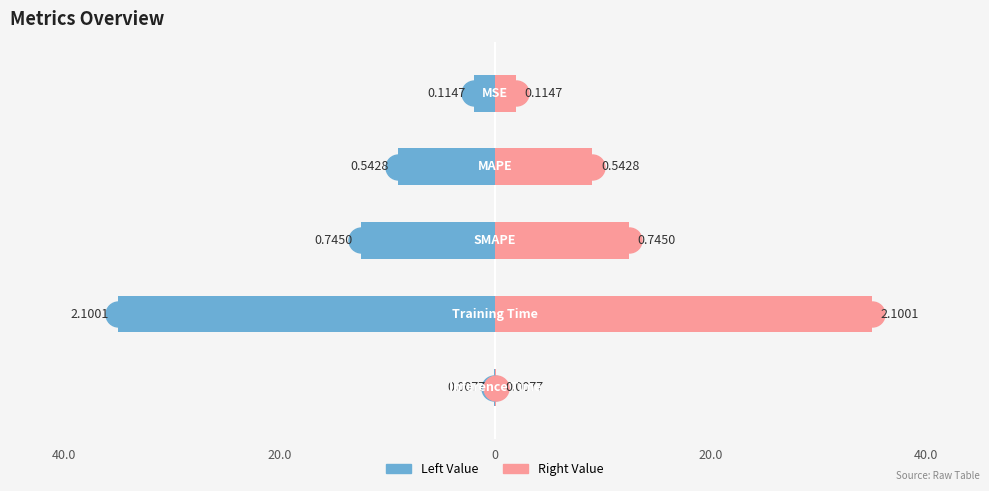

What is the difference between the maximum and minimum values in the Value (left) series?

34.9